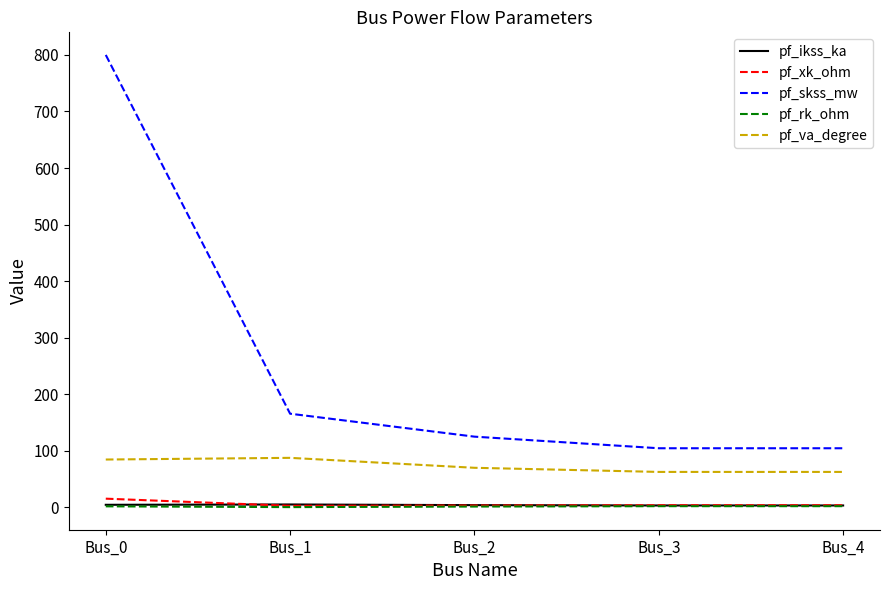

Which series has the largest total across all categories?

pf_skss_mw